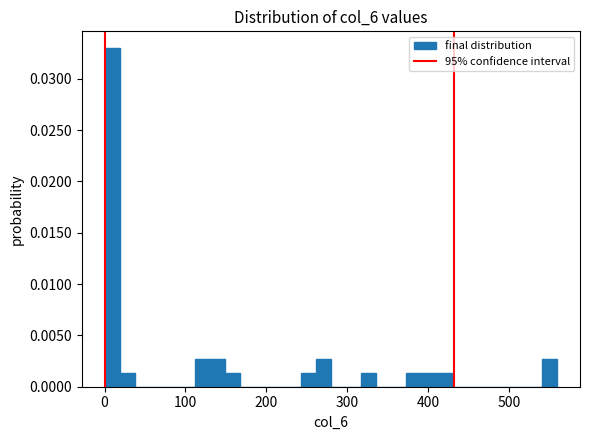

Around what value on the x-axis is the tallest bar? Give the approximate position of its centre, as read against the axis.

10